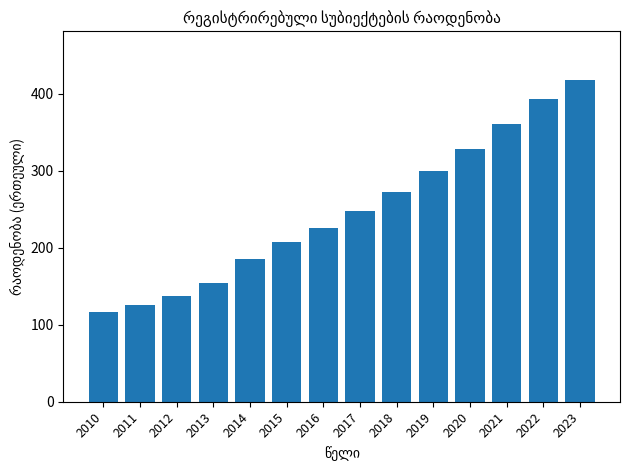

Does the chart contain any negative values?

No